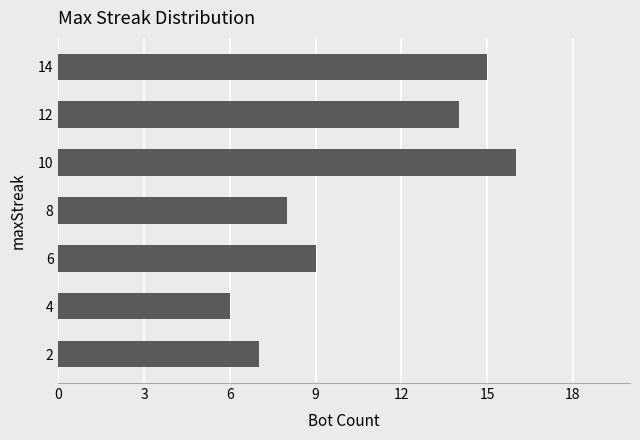

At which label is the value closest to 11?

6